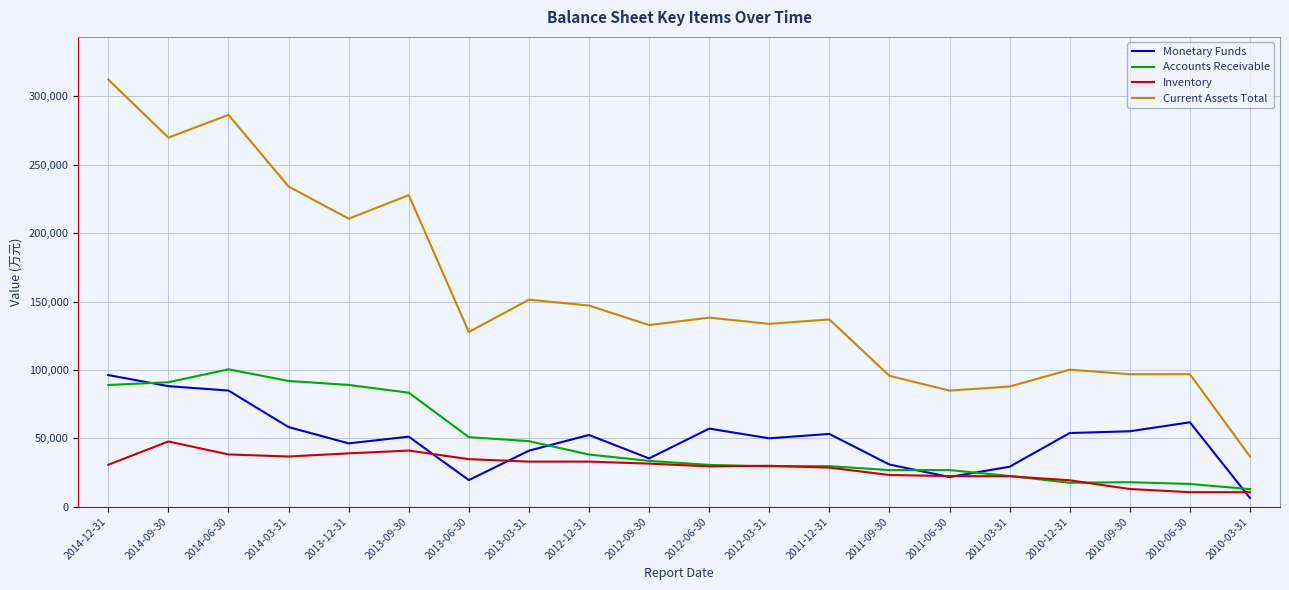

What is the difference between the maximum and minimum values in the Inventory series?

37117